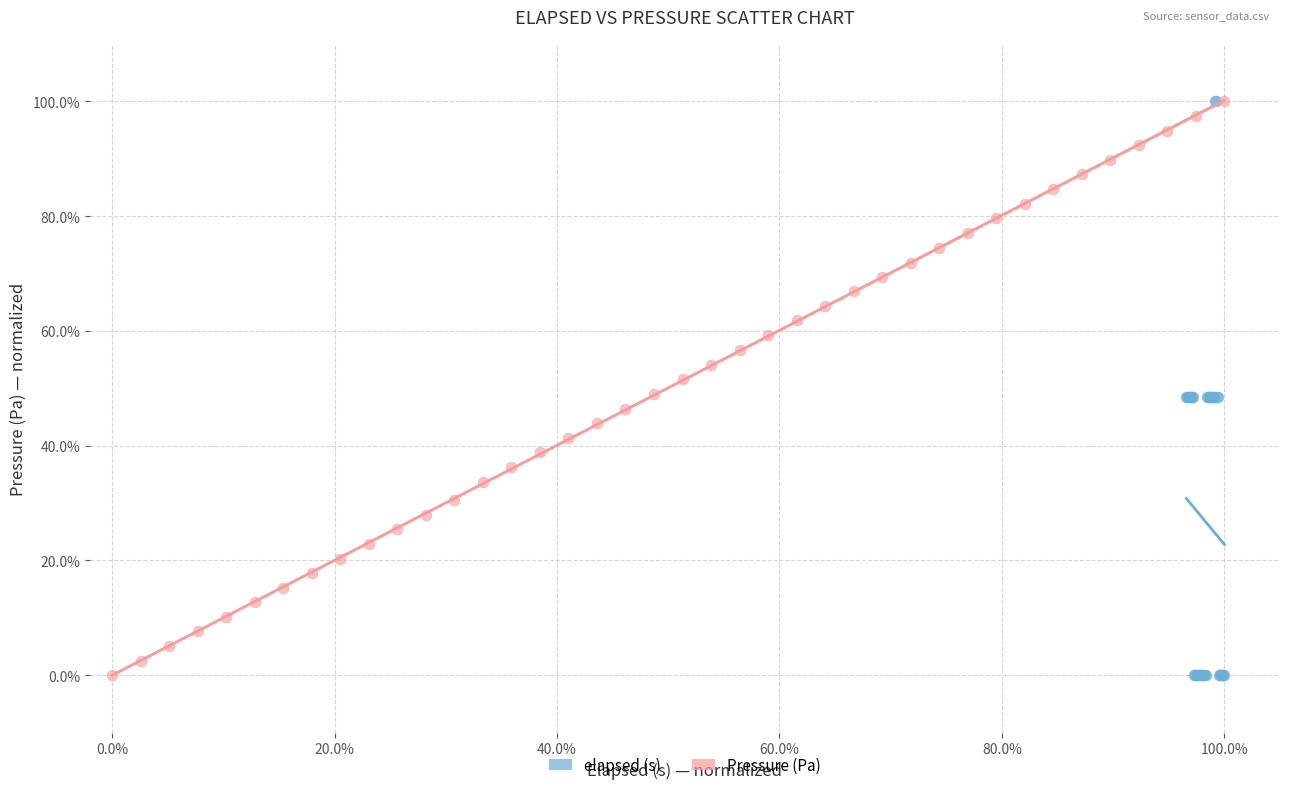

What are all the series names shown in the legend?

elapsed (s), Pressure (Pa)